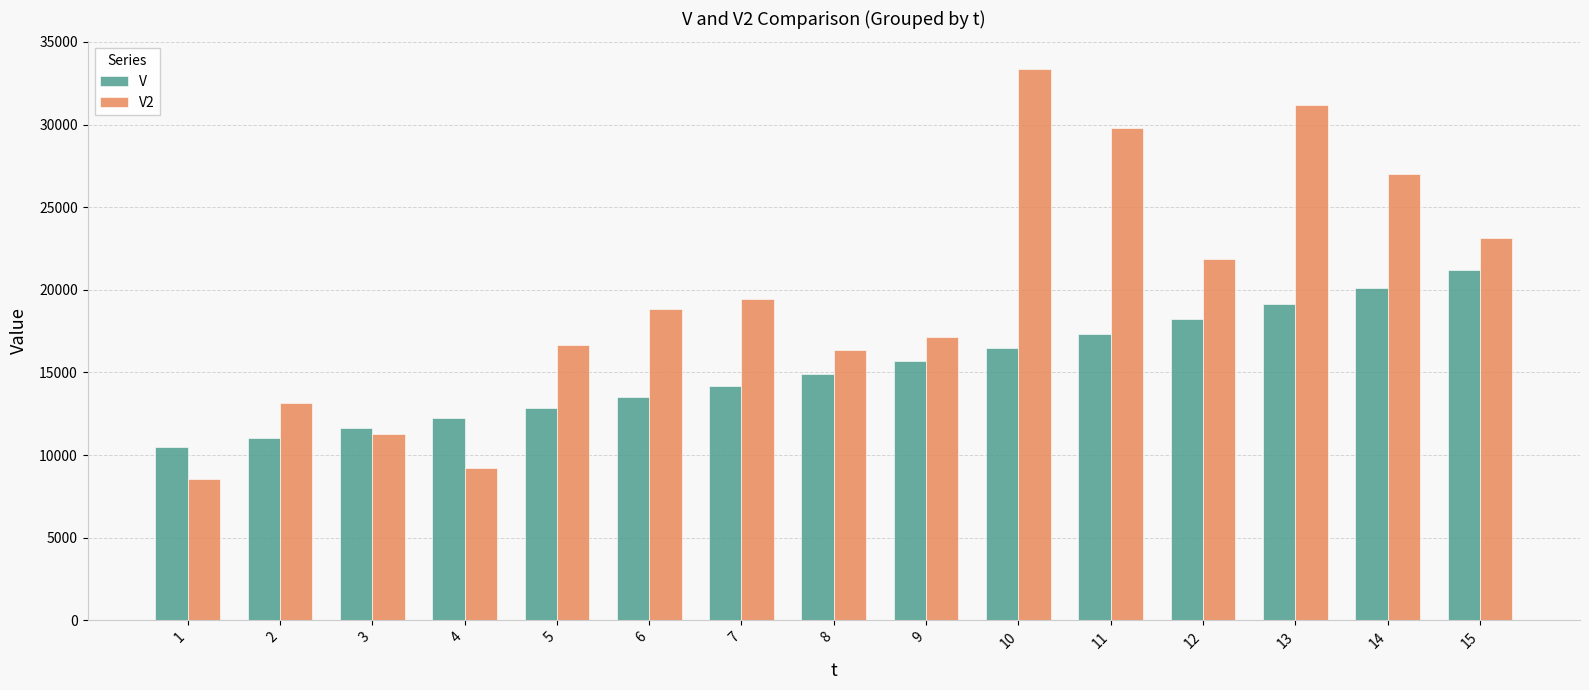

Reading left to right, extract all data points from this chart.

V: 1=10512.7	2=11051.7	3=11618.3	4=12214.0	5=12840.3	6=13498.6	7=14190.7	8=14918.2	9=15683.1	10=16487.2	11=17332.5	12=18221.2	13=19155.4	14=20137.5	15=21170.0
V2: 1=8553.4	2=13122.0	3=11296.2	4=9233.2	5=16638.7	6=18824.1	7=19463.9	8=16370.1	9=17172.9	10=33365.0	11=29779.8	12=21889.3	13=31186.8	14=27028.8	15=23153.2